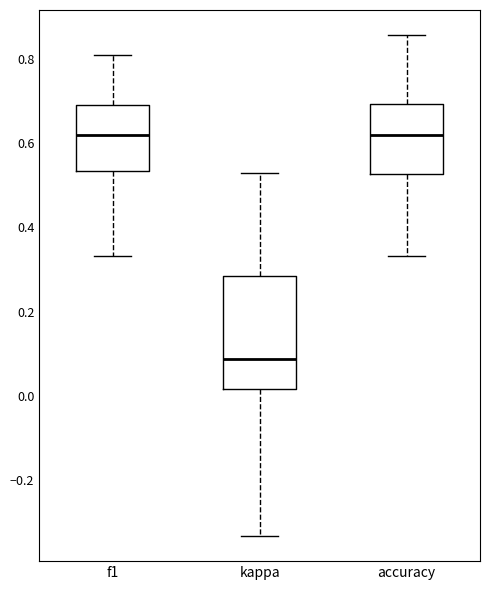

Where does the lower whisker of the box for f1 end on the y-axis? The values are not printed on the chart, so give them approximately, as read against the axis.

0.34